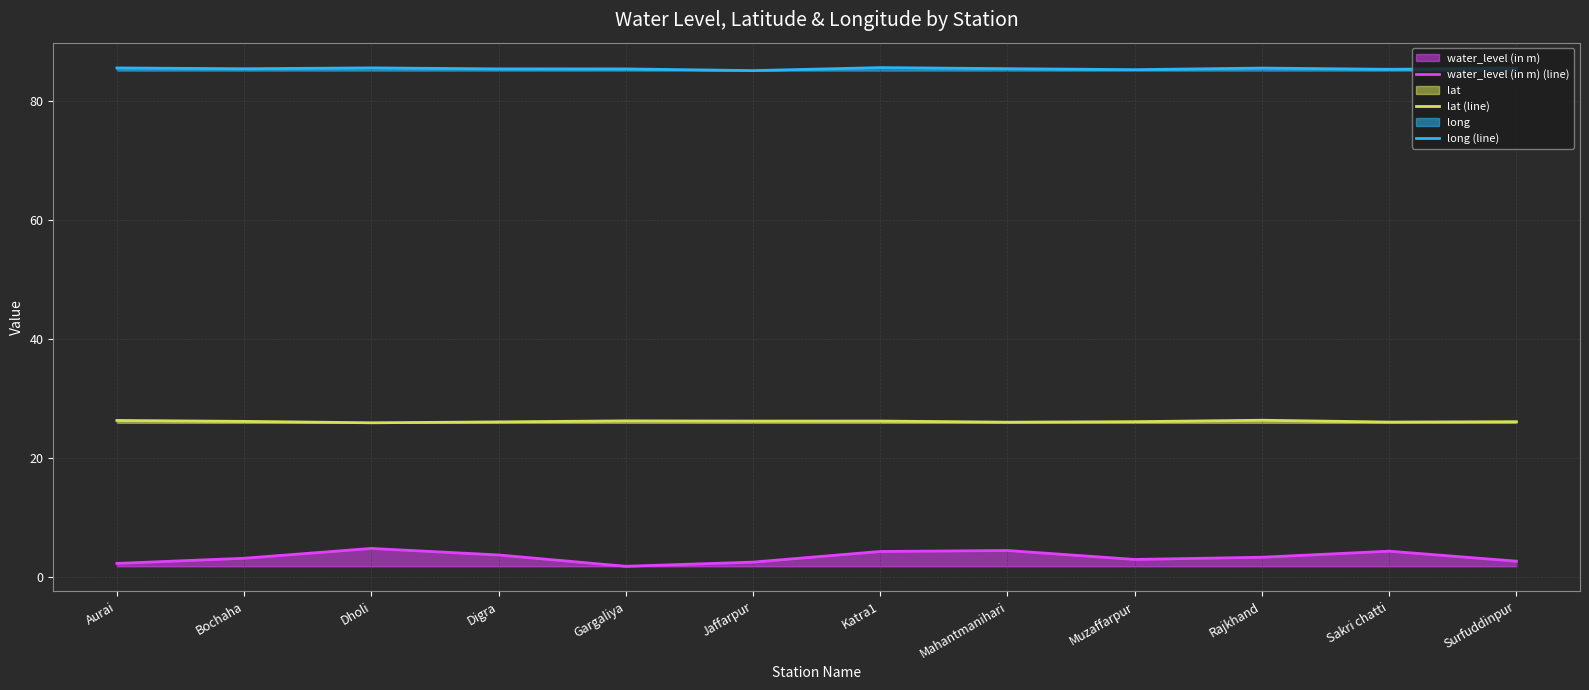

At which category does the chart reach its minimum across all series?

Gargaliya